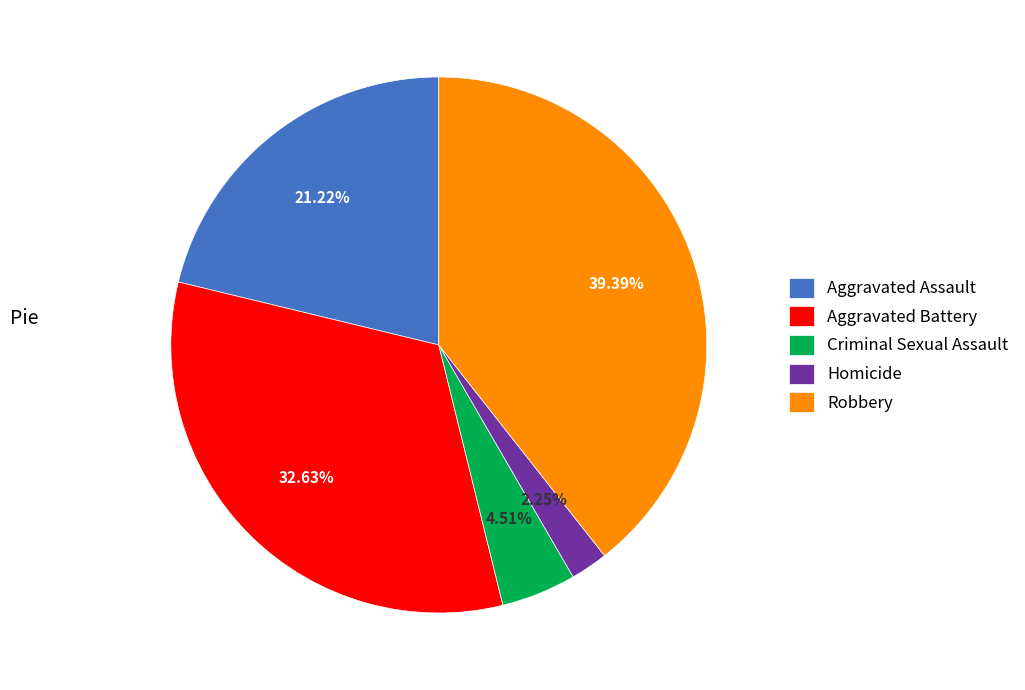

What is the ratio of the value at Aggravated Battery to the value at Homicide?

14.5